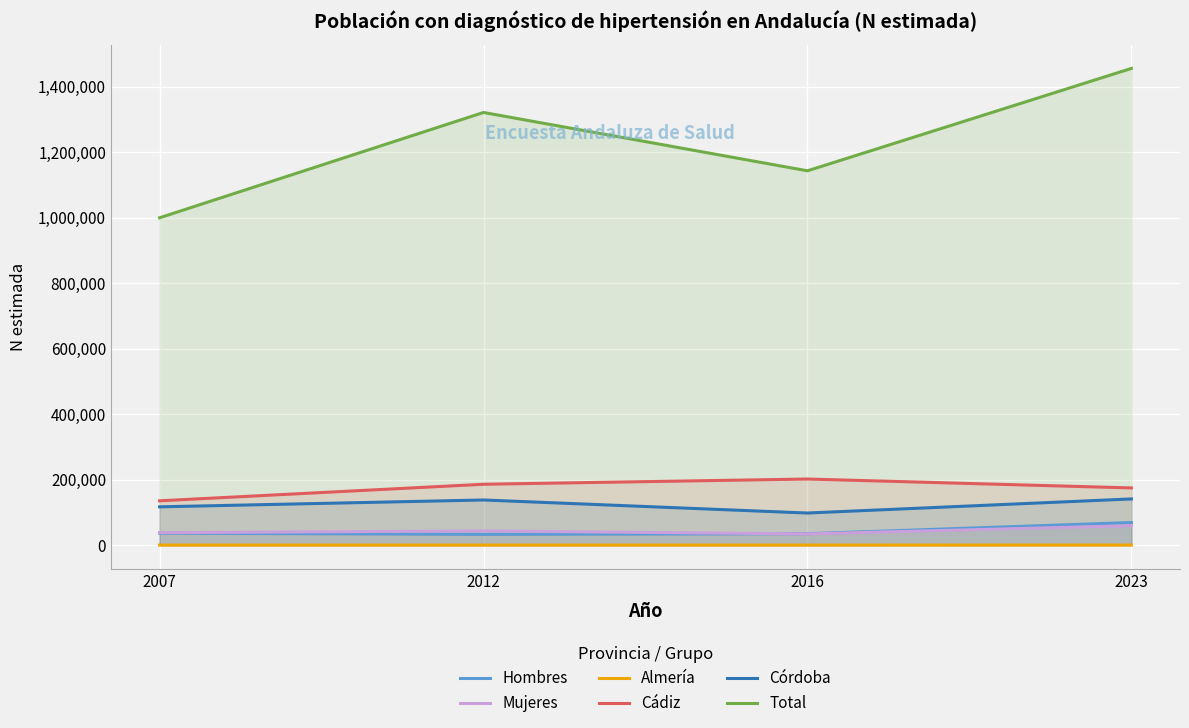

At which label does Almería first exceed 76?

2023